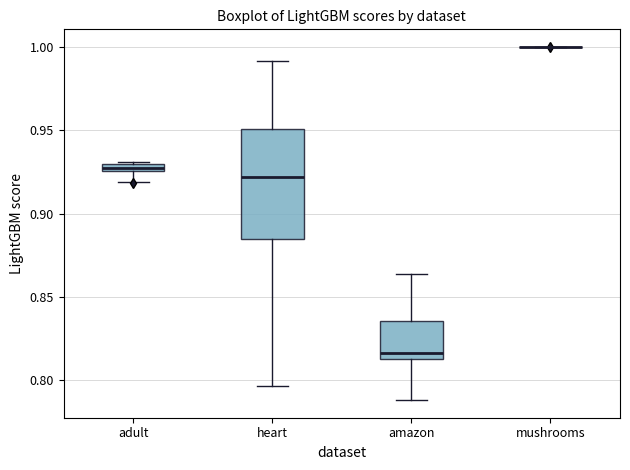

Where does the upper whisker of the box for heart end on the y-axis? The values are not printed on the chart, so give them approximately, as read against the axis.

0.990